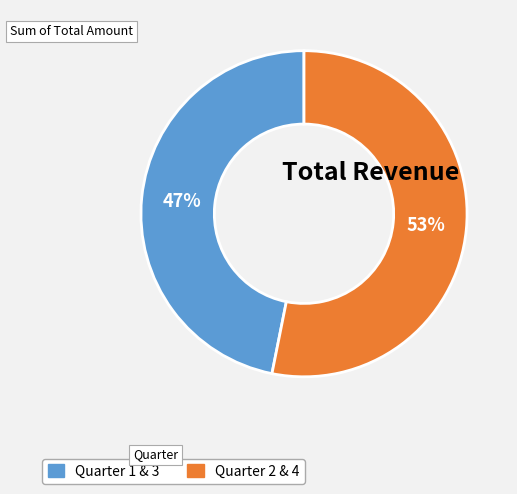

Does any single category account for the majority?

Yes